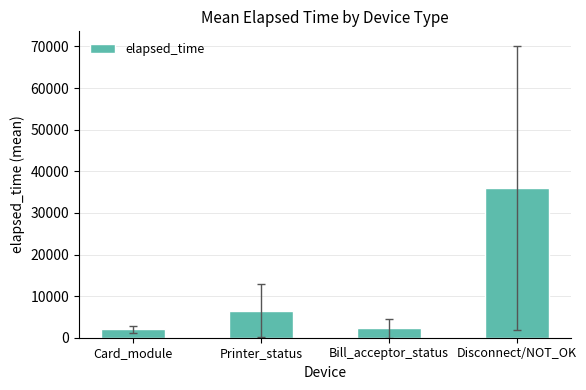

What is the sum of all values?

46684.5